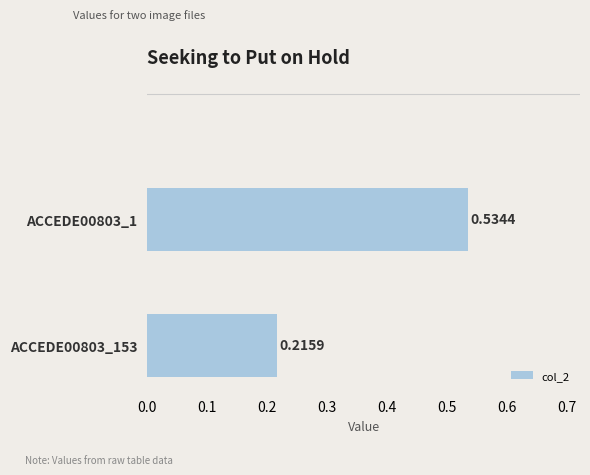

How many distinct data groups are displayed?

1